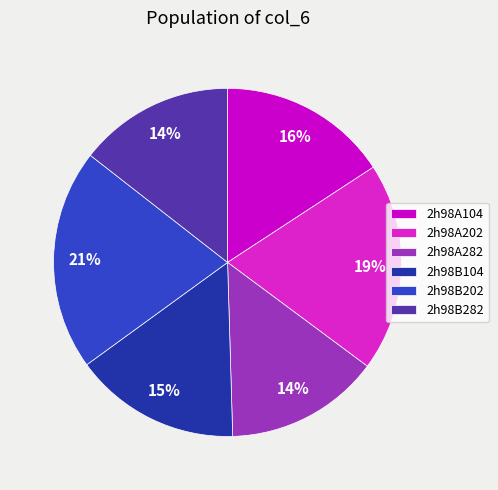

Count the number of slices in the pie.

6